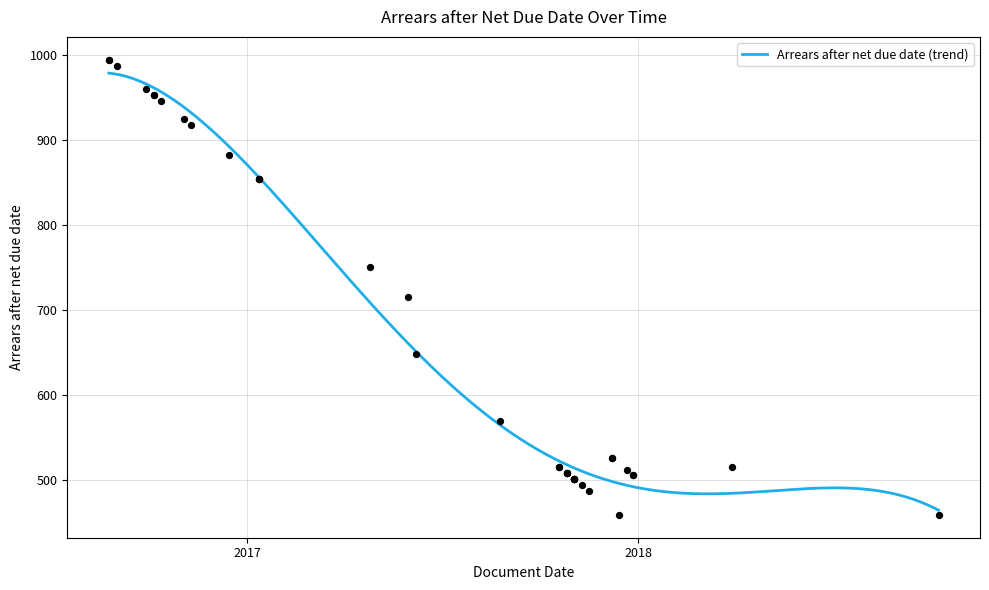

What is the ratio of the value at 2016-10-06 to the value at 2017-10-26?

1.9